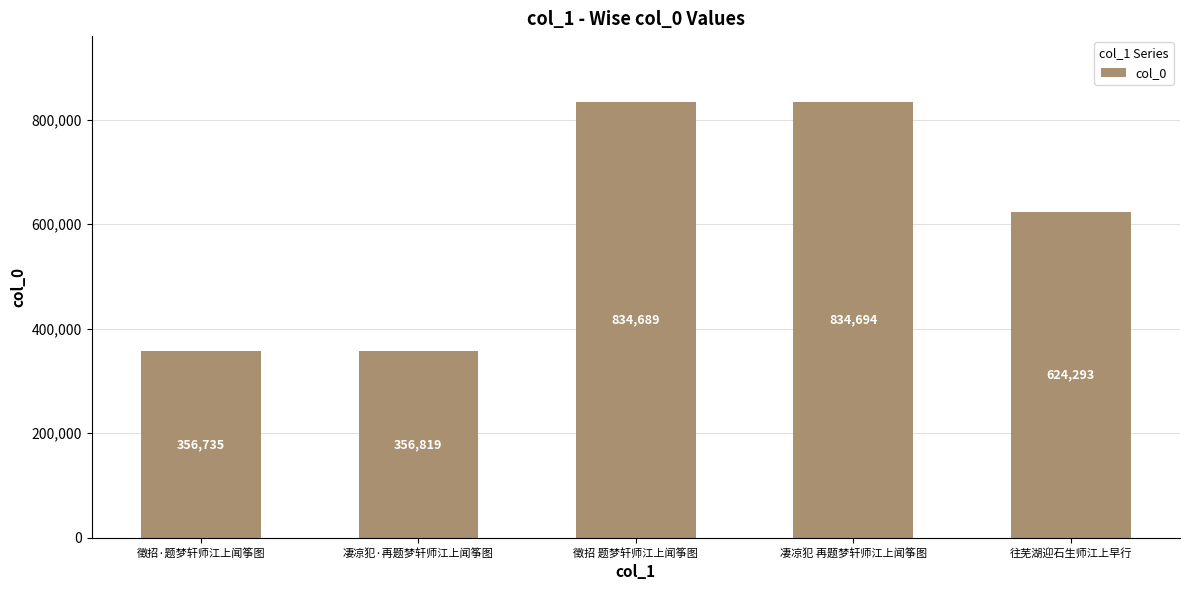

What value does the data have at 凄凉犯 再题梦轩师江上闻筝图, to the nearest 100?

834700